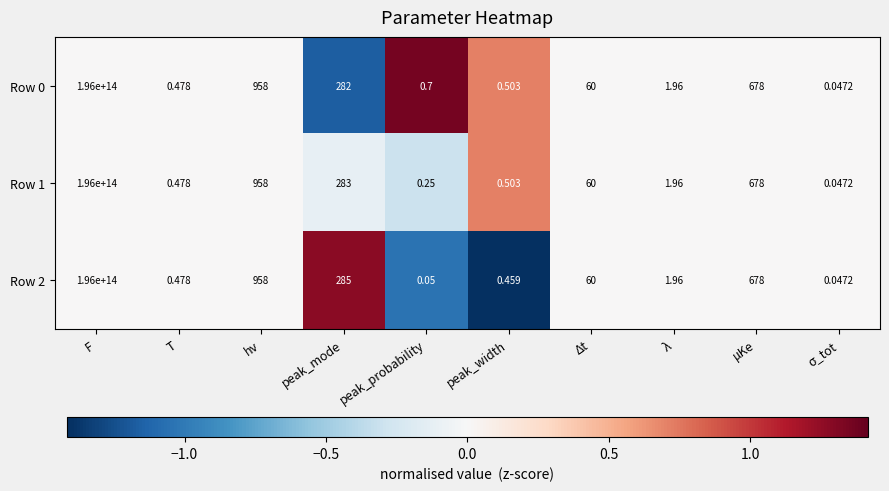

Where does the Row 1 series first go above 60?

F